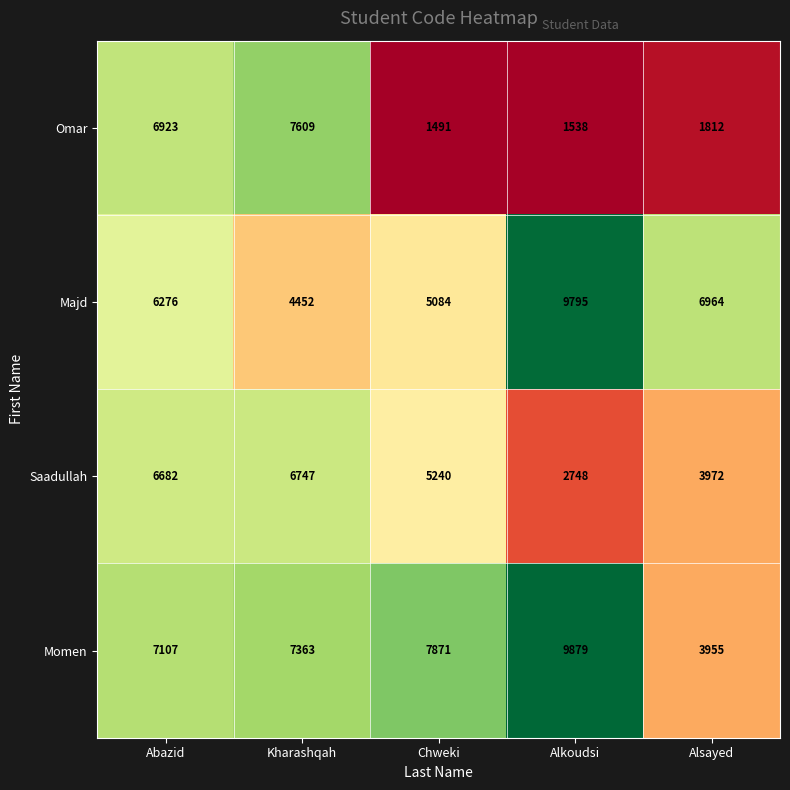

What is the difference between the Majd values at Kharashqah and Chweki?

632